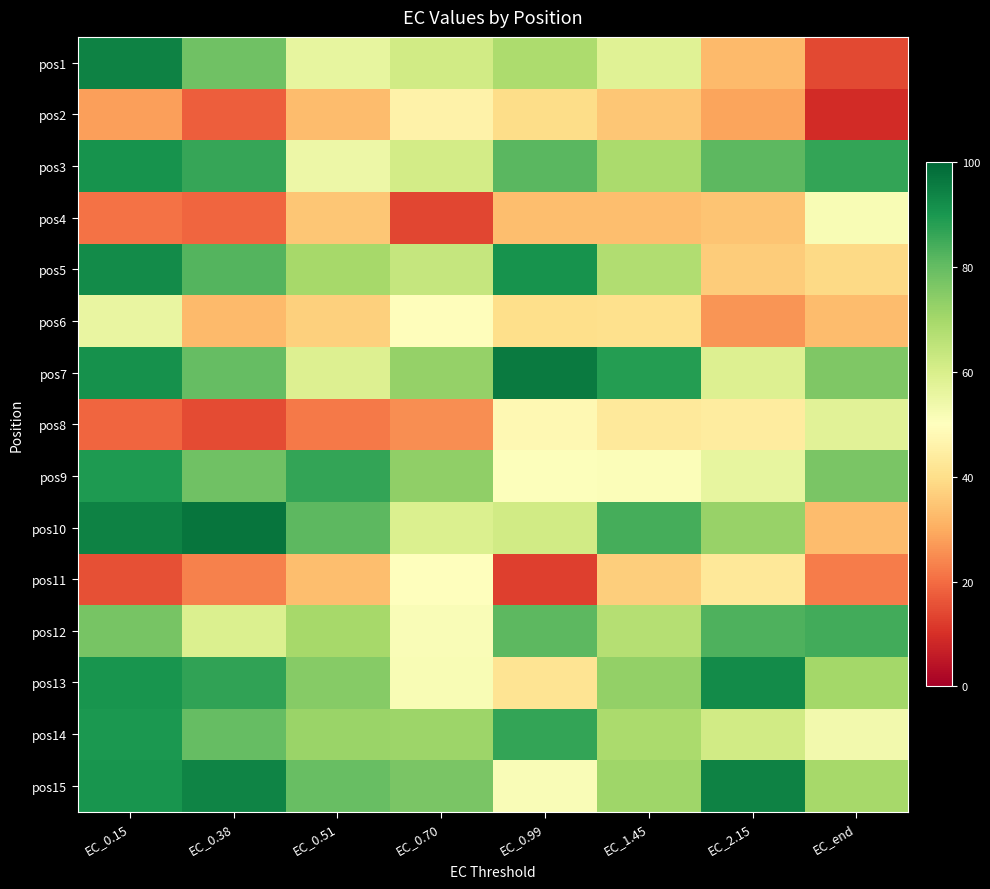

Between EC_2.15 and EC_0.99, which is larger?

EC_0.99